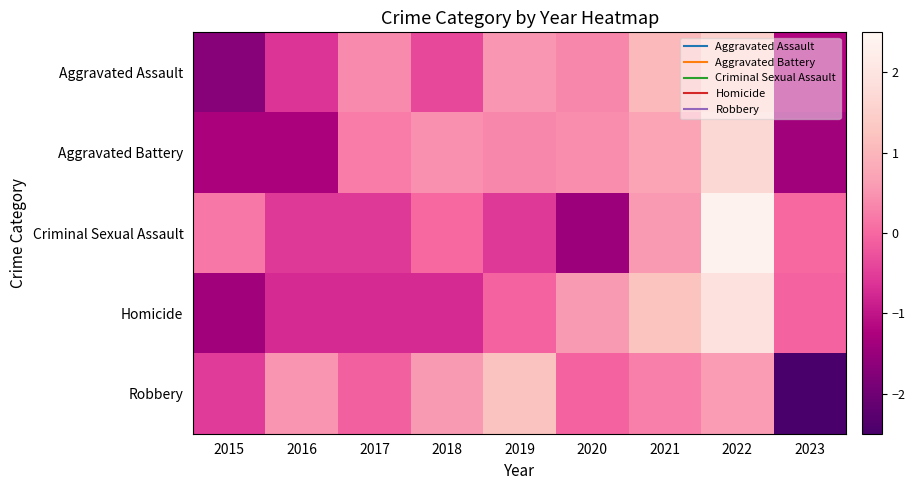

Reading right to left, transcribe all the data shown in this chart.

Aggravated Assault: 2023=-1.2	2022=1.5	2021=1.1	2020=0.4	2019=0.5	2018=-0.4	2017=0.4	2016=-0.6	2015=-1.7
Aggravated Battery: 2023=-1.4	2022=1.7	2021=0.7	2020=0.4	2019=0.4	2018=0.5	2017=0.2	2016=-1.3	2015=-1.3
Criminal Sexual Assault: 2023=0.0	2022=2.4	2021=0.5	2020=-1.5	2019=-0.5	2018=0.0	2017=-0.5	2016=-0.5	2015=0.2
Homicide: 2023=-0.1	2022=1.9	2021=1.2	2020=0.6	2019=-0.1	2018=-0.7	2017=-0.7	2016=-0.7	2015=-1.4
Robbery: 2023=-2.5	2022=0.6	2021=0.3	2020=-0.0	2019=1.2	2018=0.6	2017=-0.1	2016=0.5	2015=-0.5